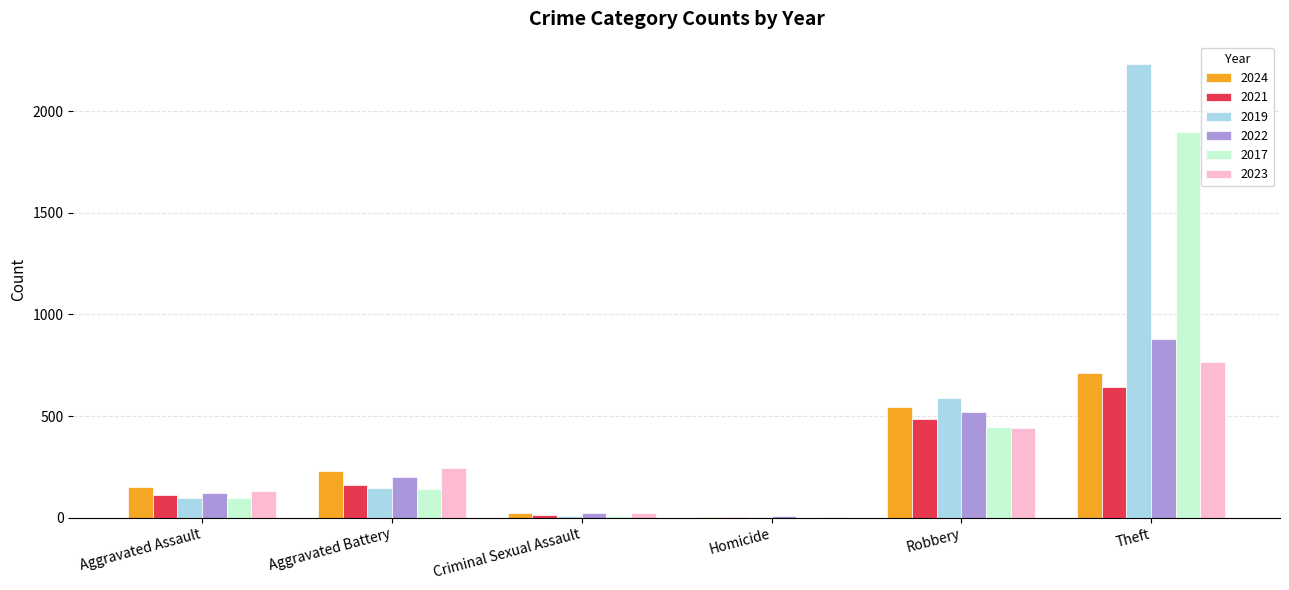

At which label is 2017 closest to 948?

Robbery